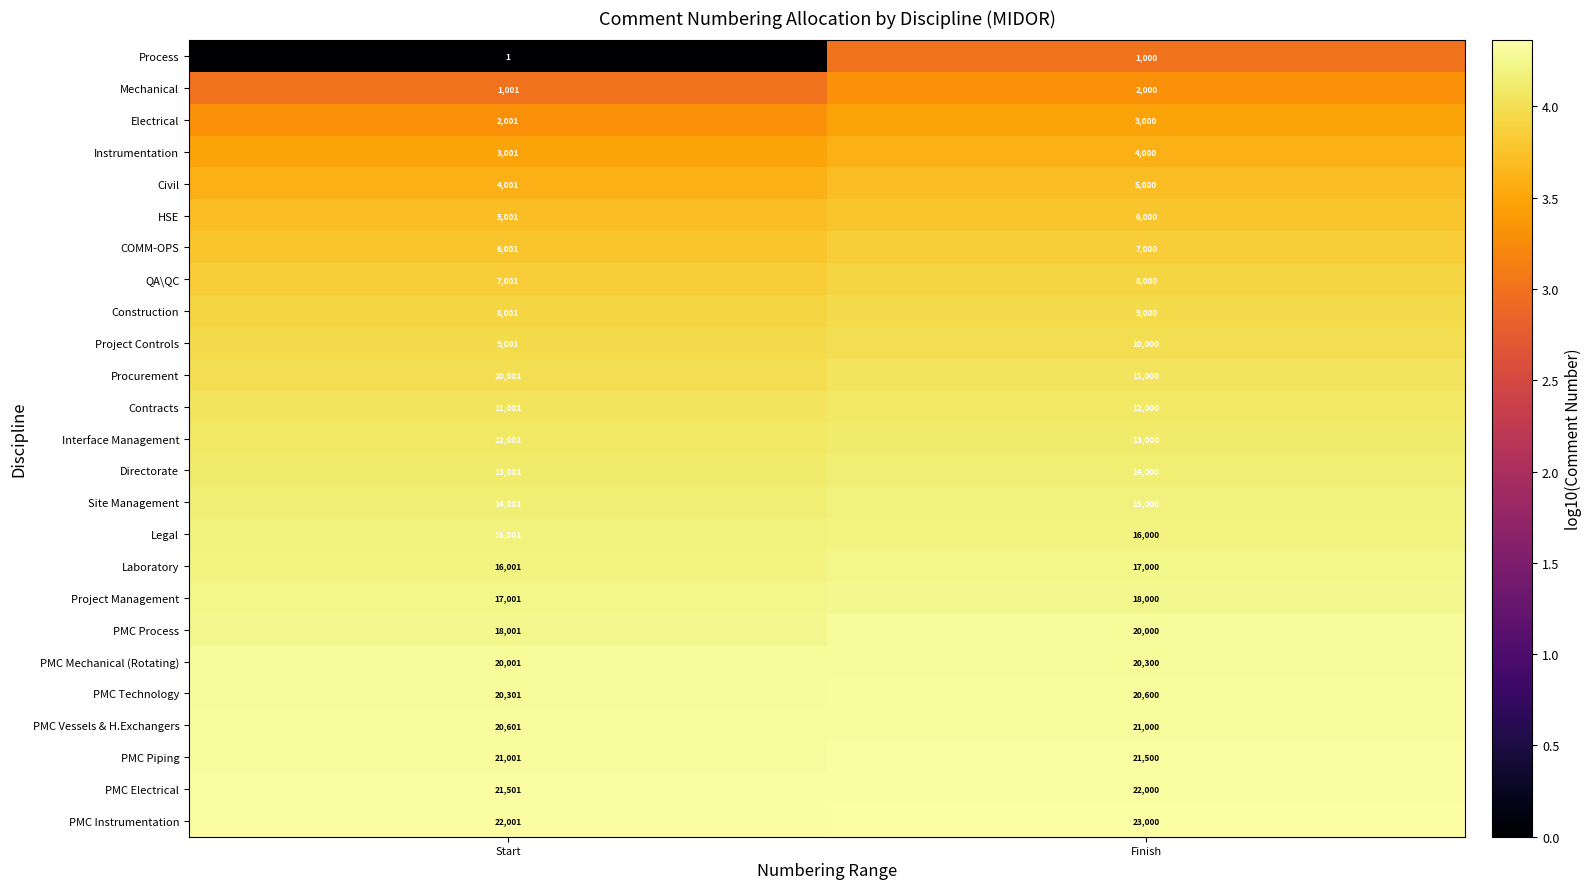

At which label is HSE closest to 5500?

Start